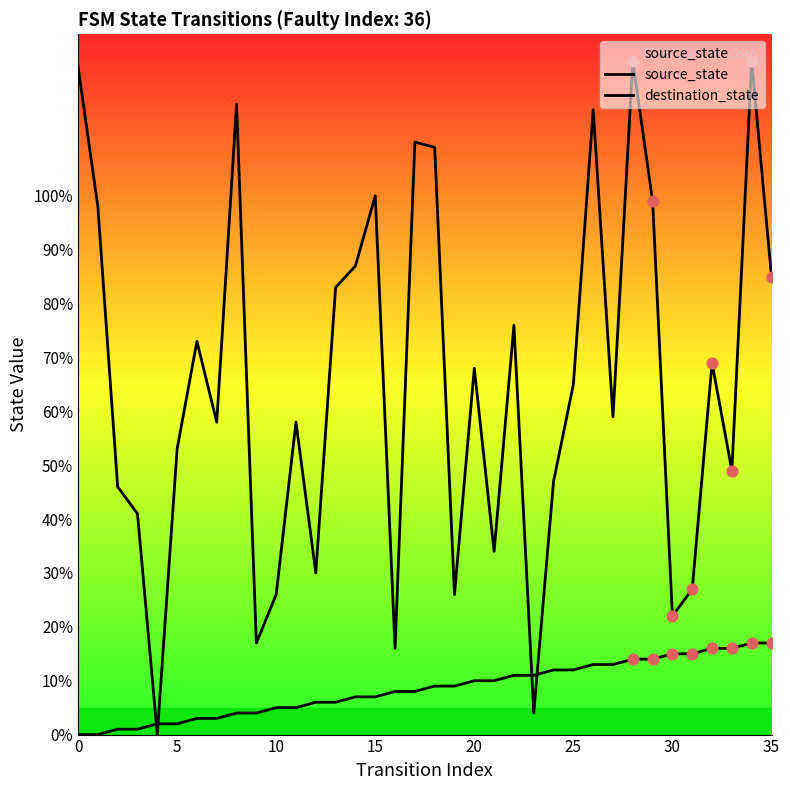

How many lines are shown in the chart?

2